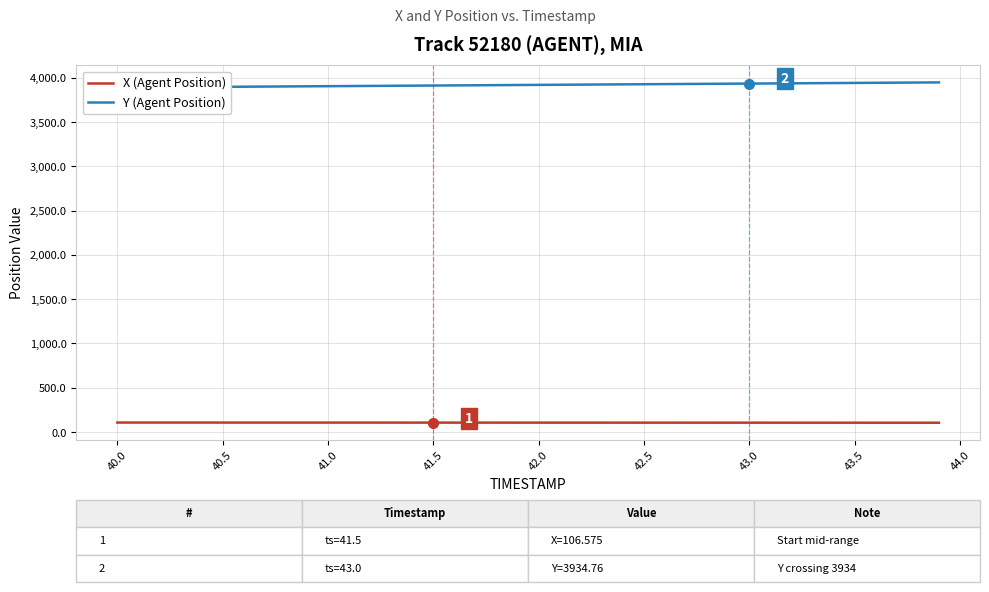

The value of X (Agent Position) at 41.5 is 106.6. True or false?

True